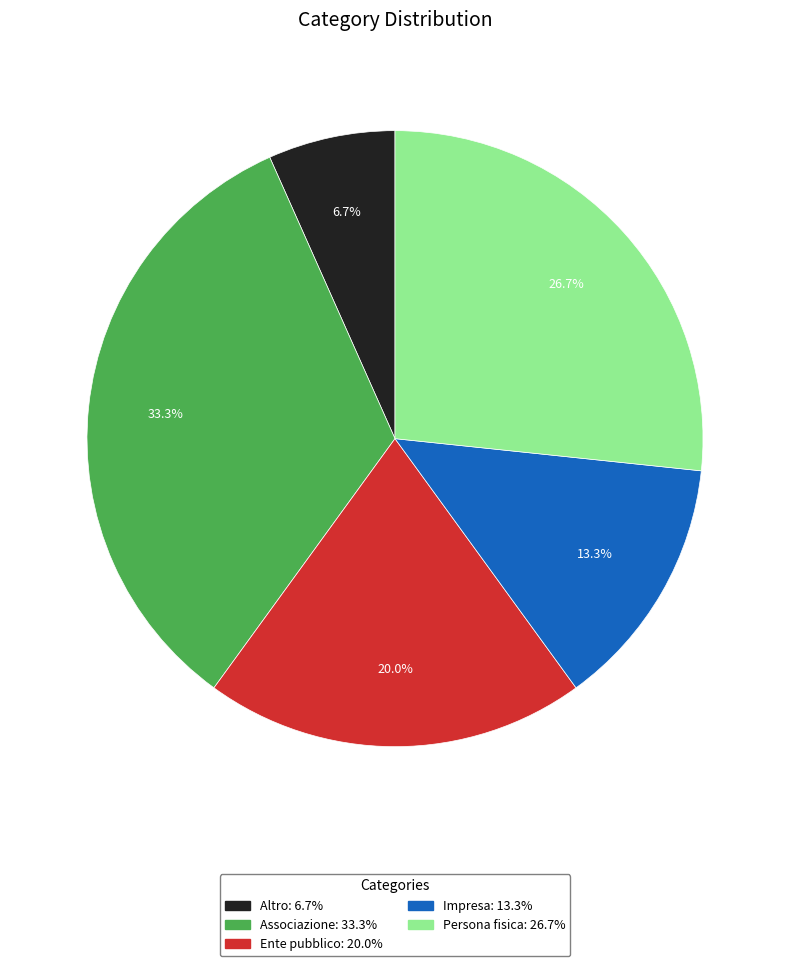

What percentage is NOT represented by Associazione?

66.7%